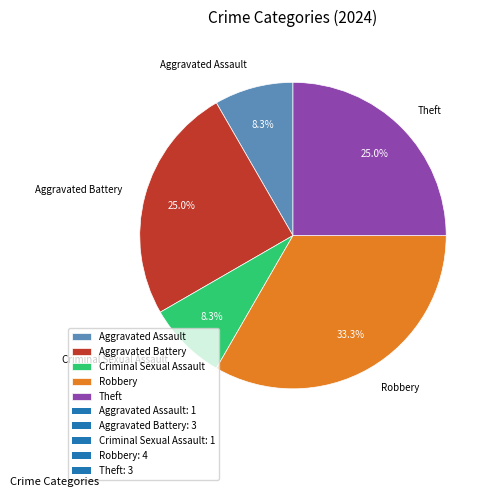

What is the largest slice in the pie chart?

Robbery